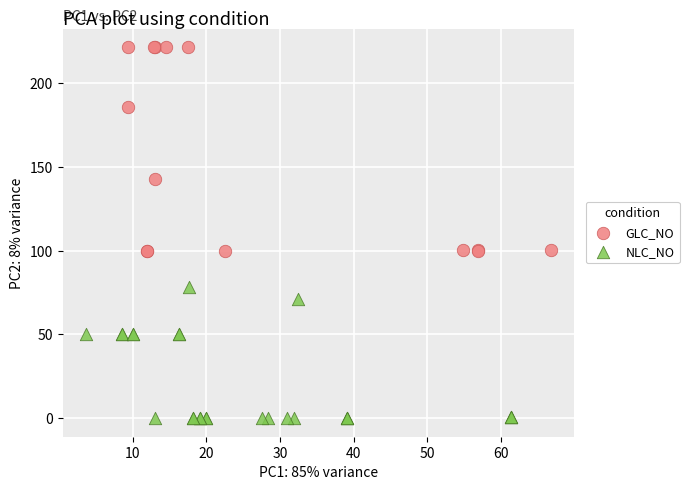

Which series reaches the minimum Y coordinate?

NLC_NO